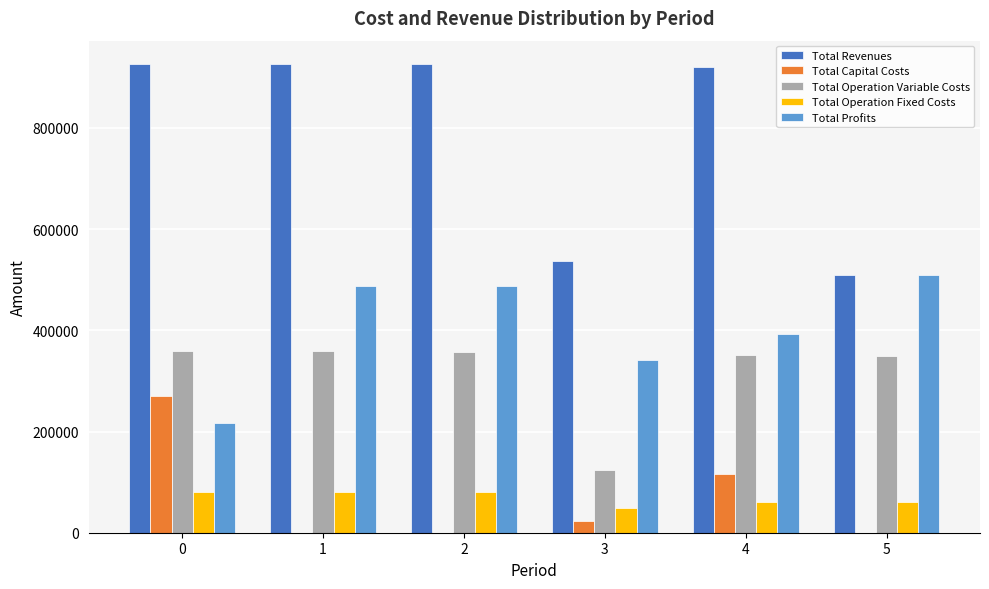

The value of Total Profits at 0 is 215963.0. True or false?

True